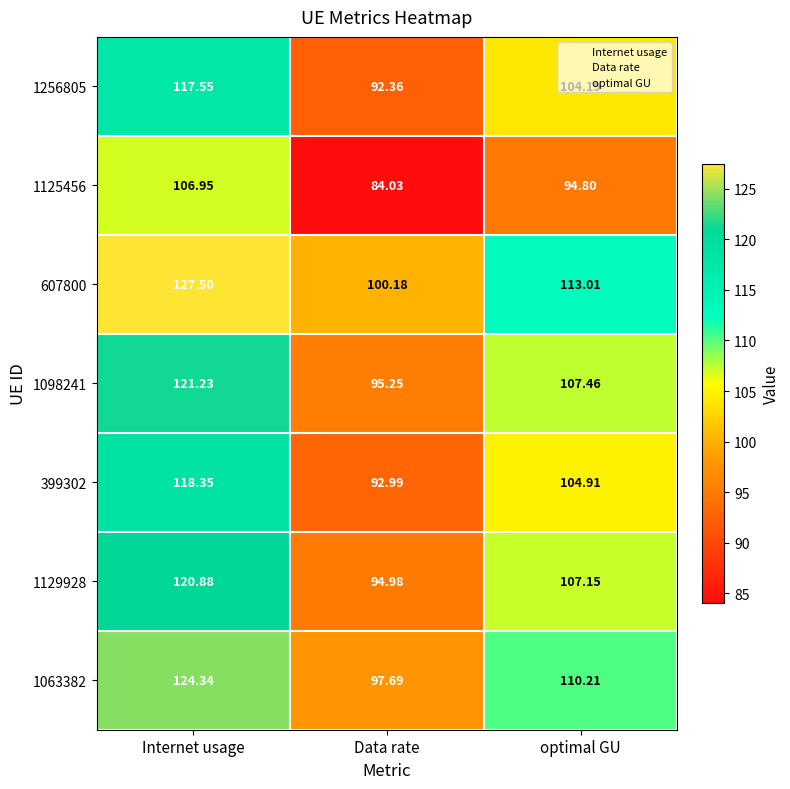

At which category is the sum across all series the highest?

Internet usage